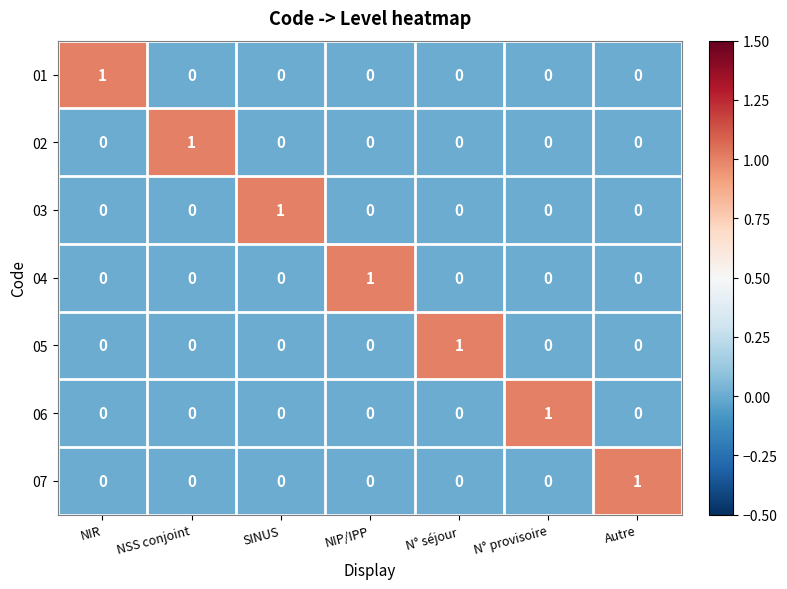

Is it true that 01 equals 1 at SINUS?

False